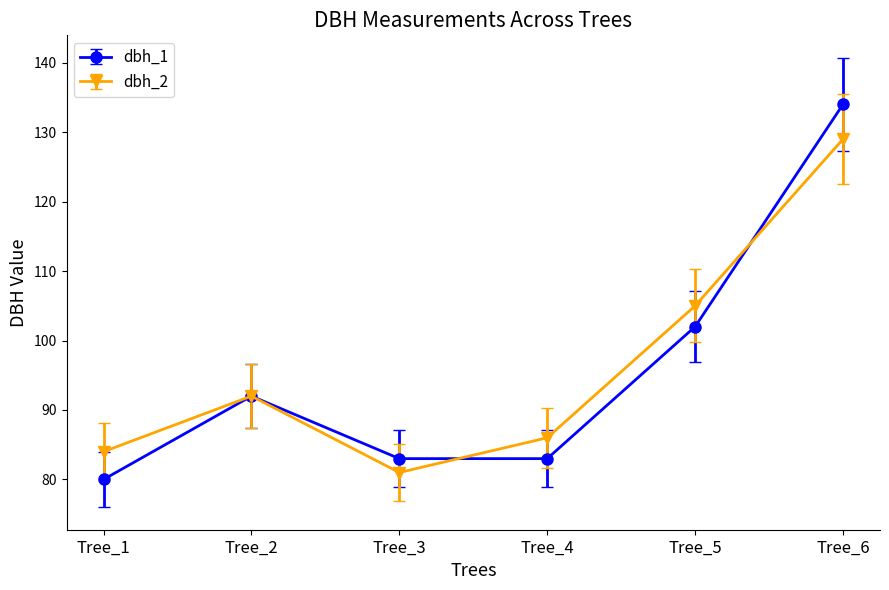

True or false: dbh_2 has a value of 219.8 at Tree_6.

False